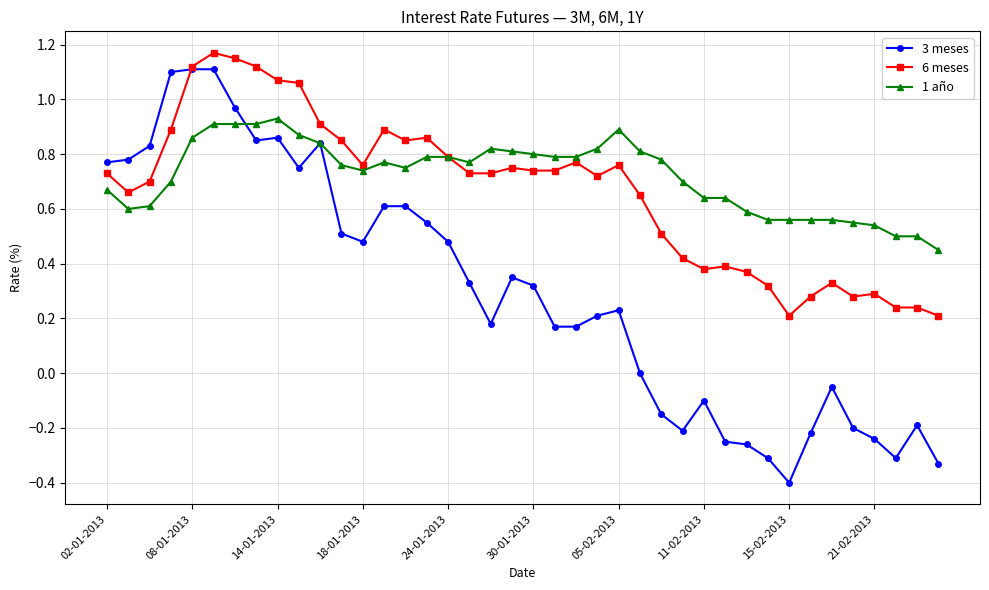

What are all the series names shown in the legend?

3 meses, 6 meses, 1 año